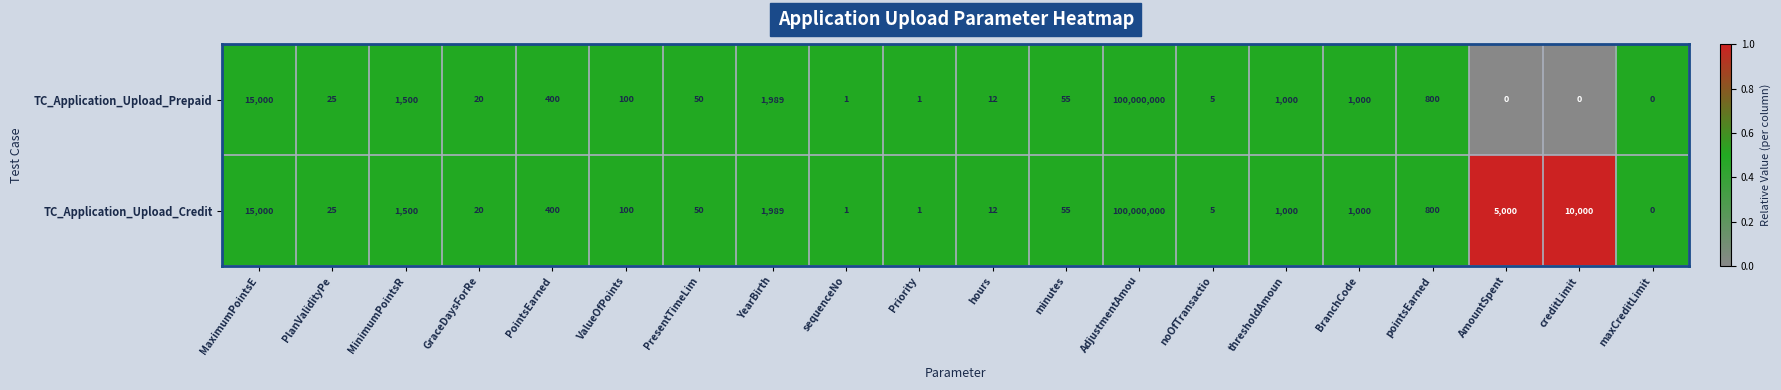

Which category has the highest value across all series?

AdjustmentAmou